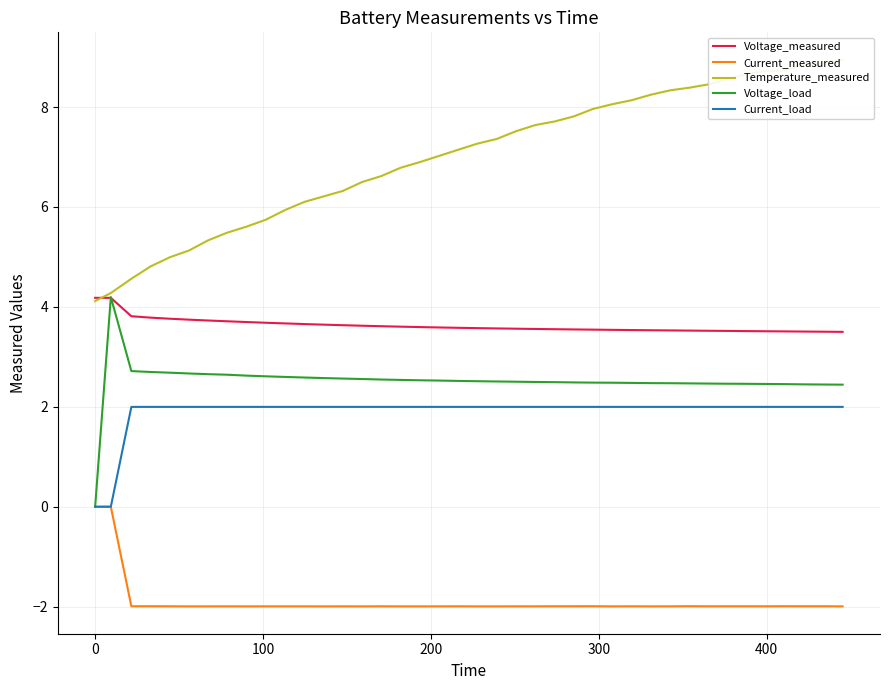

True or false: Voltage_measured and Current_load intersect in this chart.

False